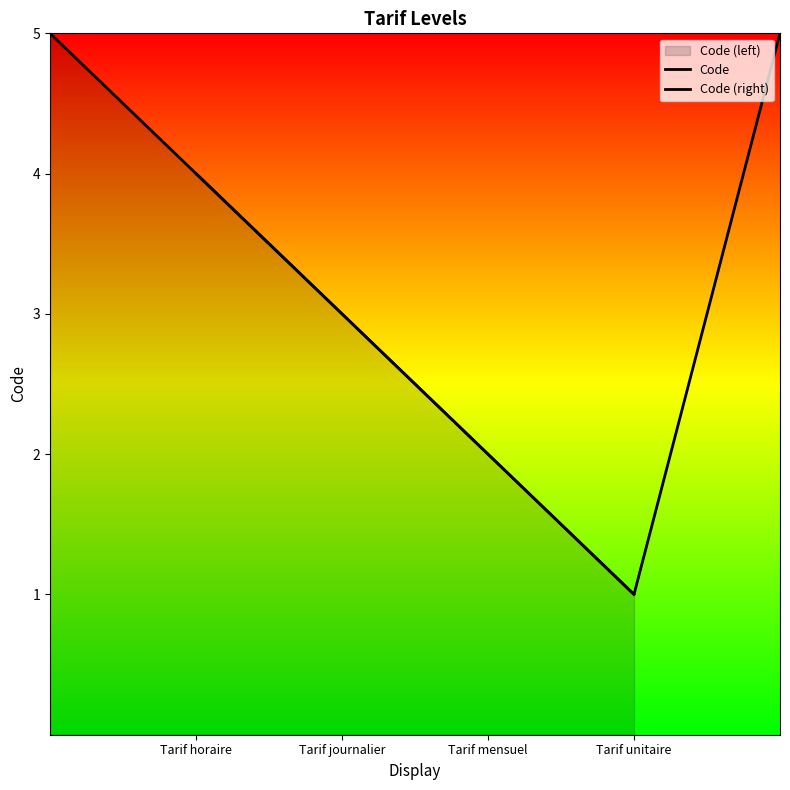

True or false: Code (right) and Code intersect in this chart.

True